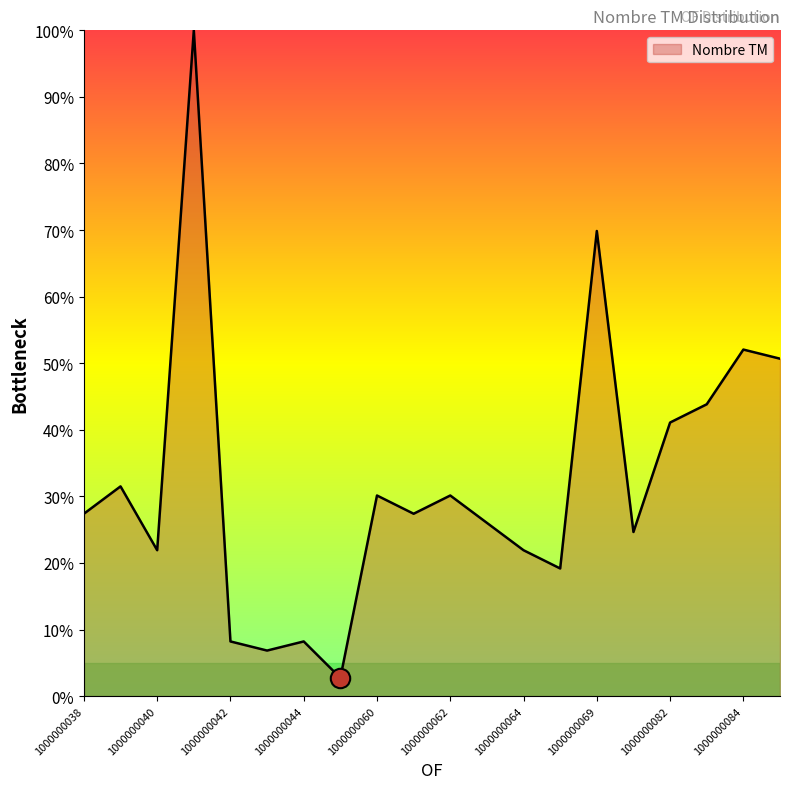

What is the difference between the maximum and minimum values?

97.3